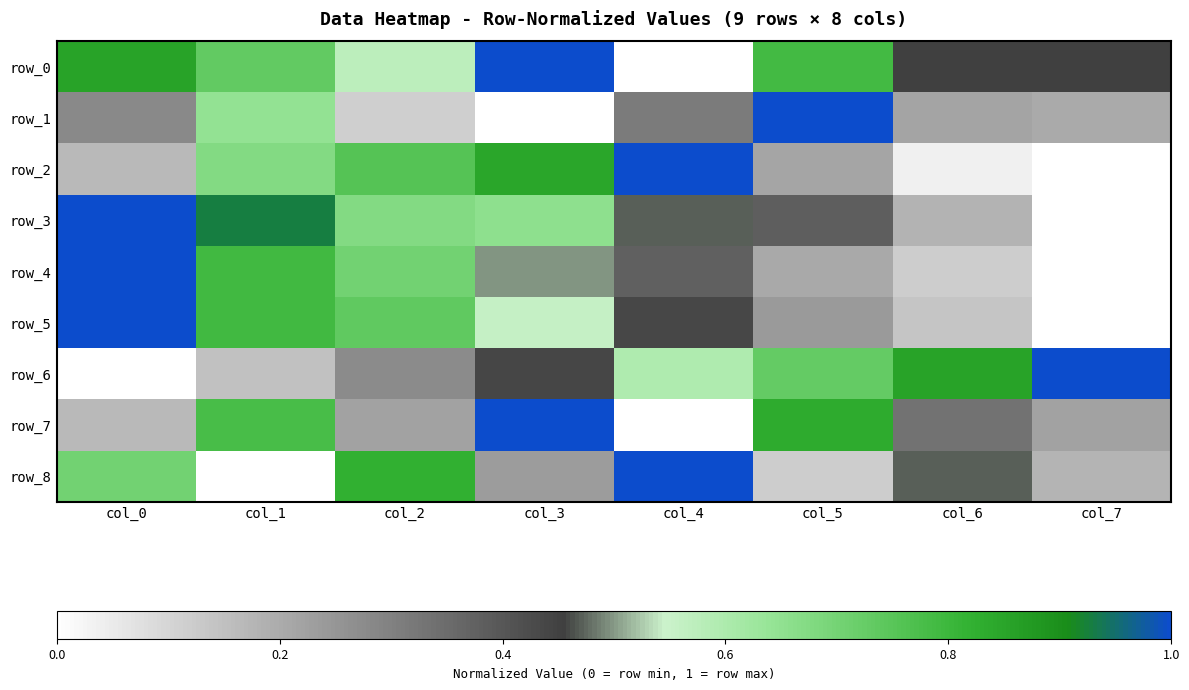

At which label does row_3 reach its minimum?

col_7